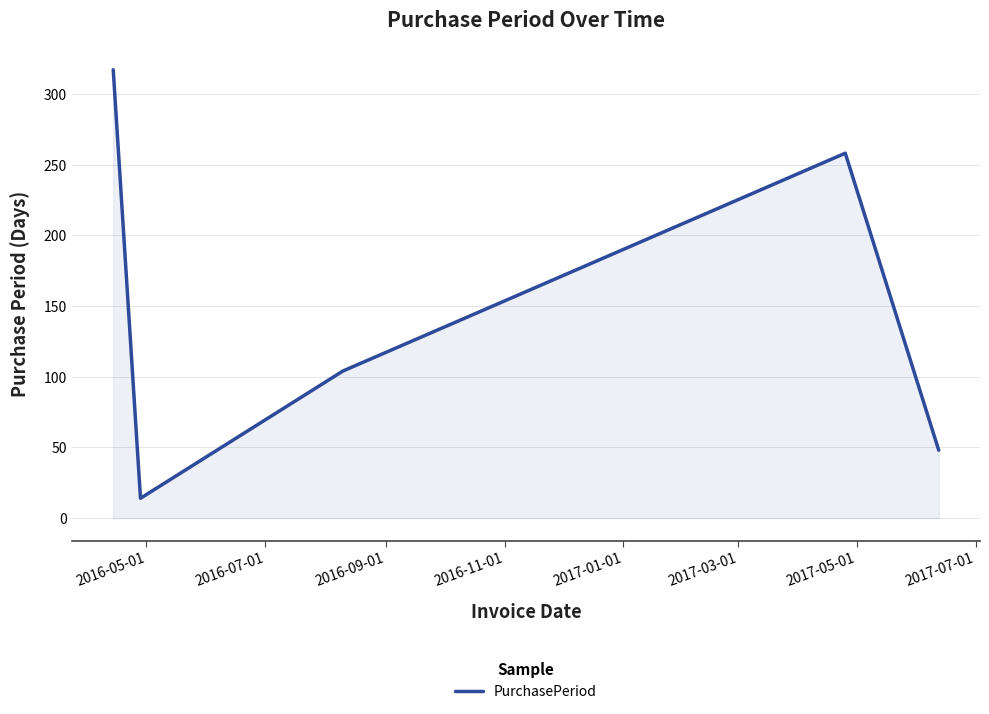

What is the difference between the second highest and second lowest values?

210